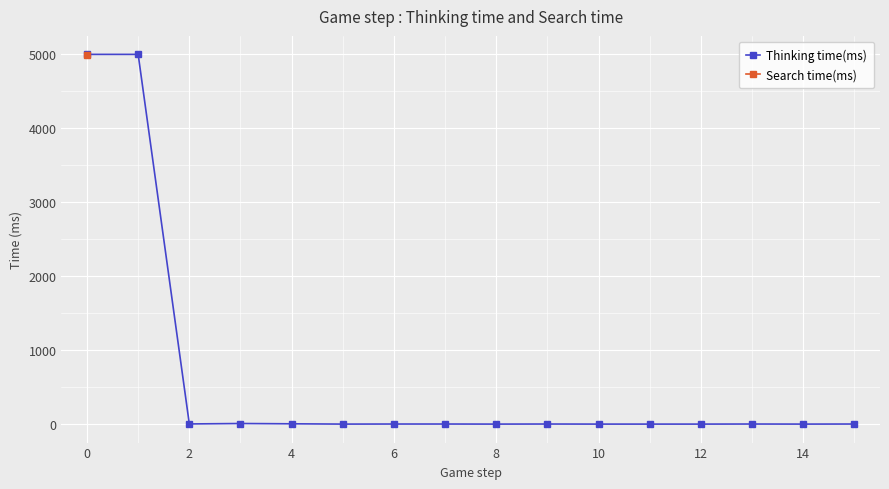

True or false: Thinking time(ms) has more than 0 interior local peaks.

True